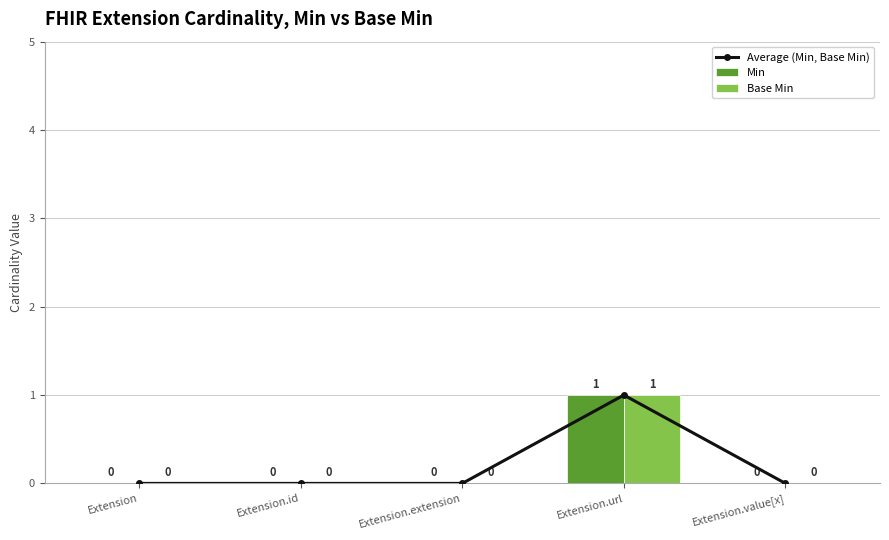

What are all the series names shown in the legend?

Average (Min, Base Min), Min, Base Min